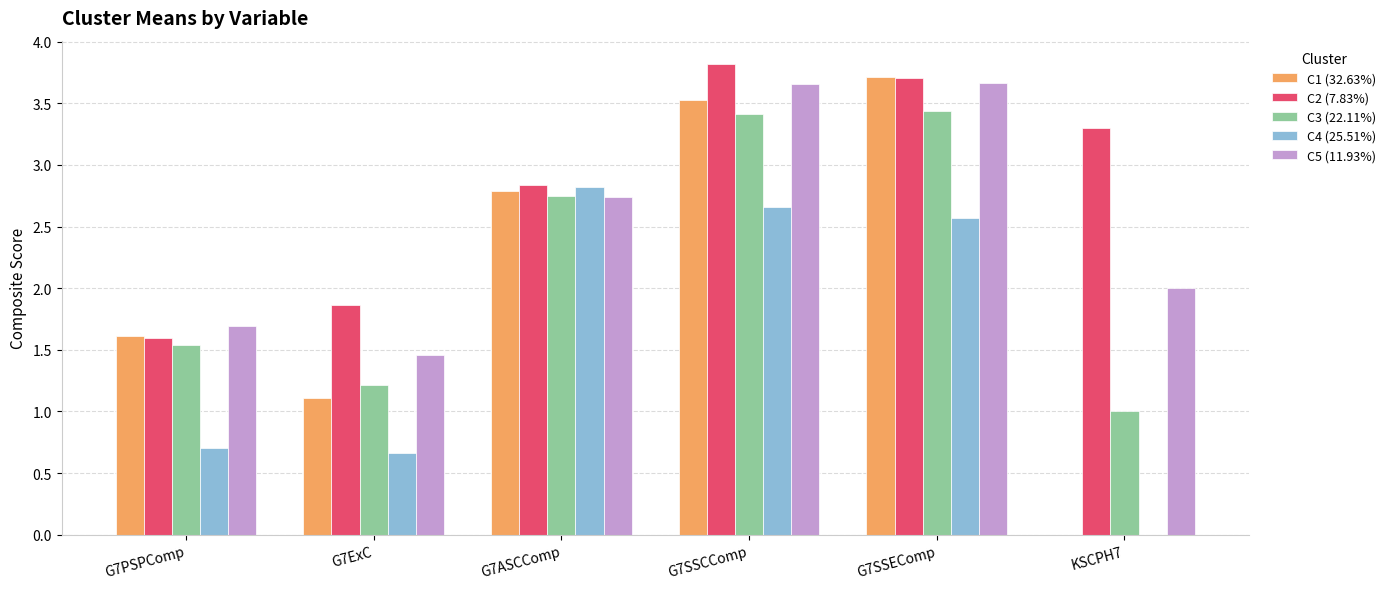

What is the total value across all series at KSCPH7?

6.3